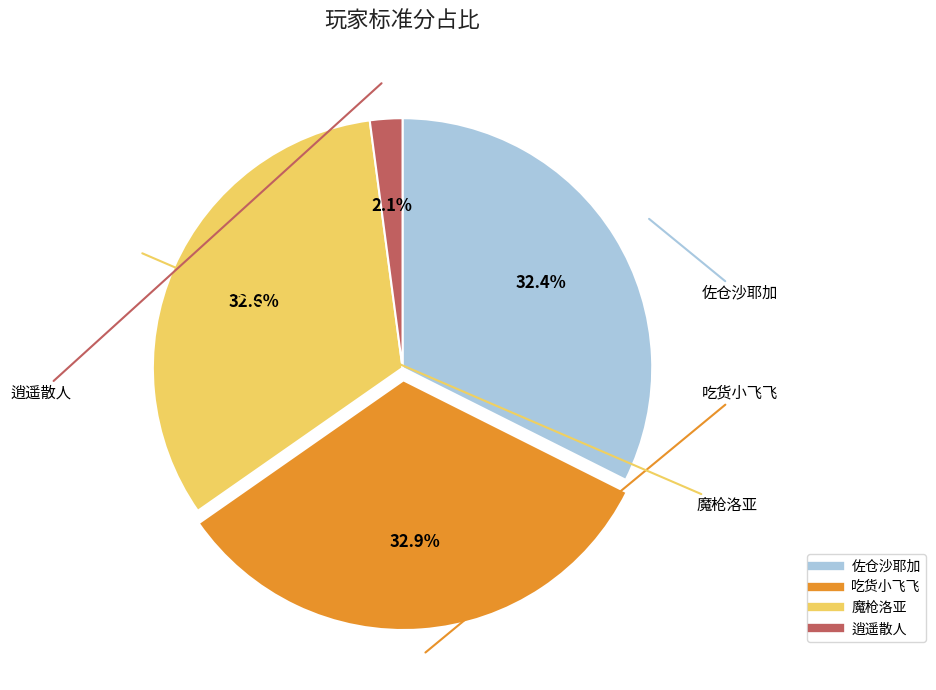

Is there a majority slice in this chart?

No